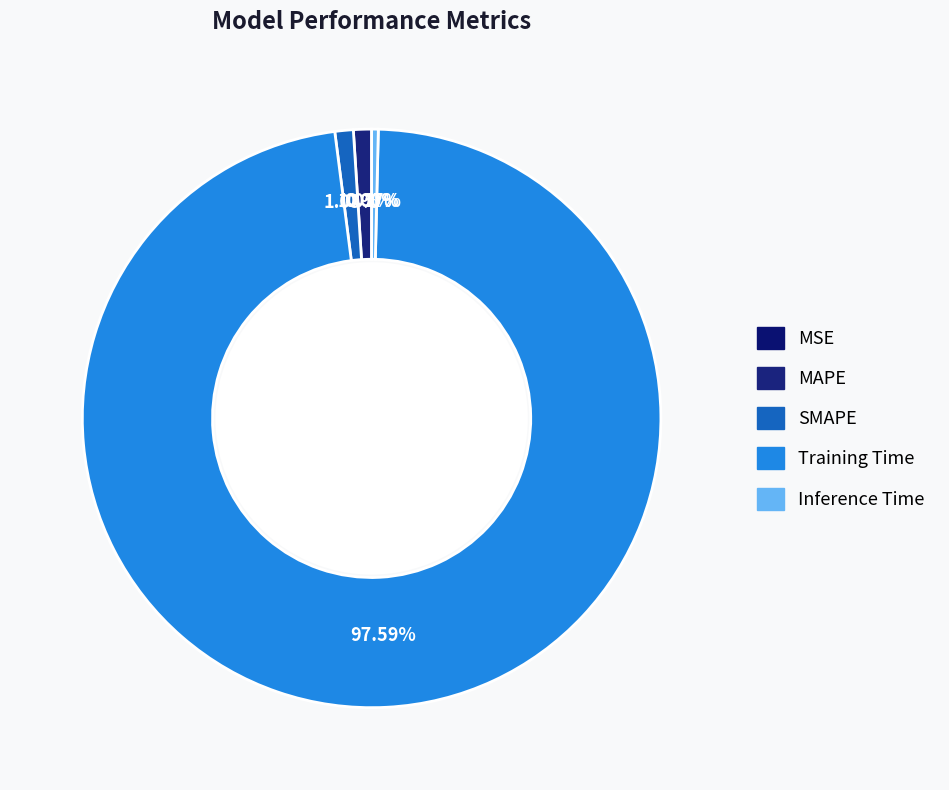

Is it true that Training Time is 90% of the pie?

False